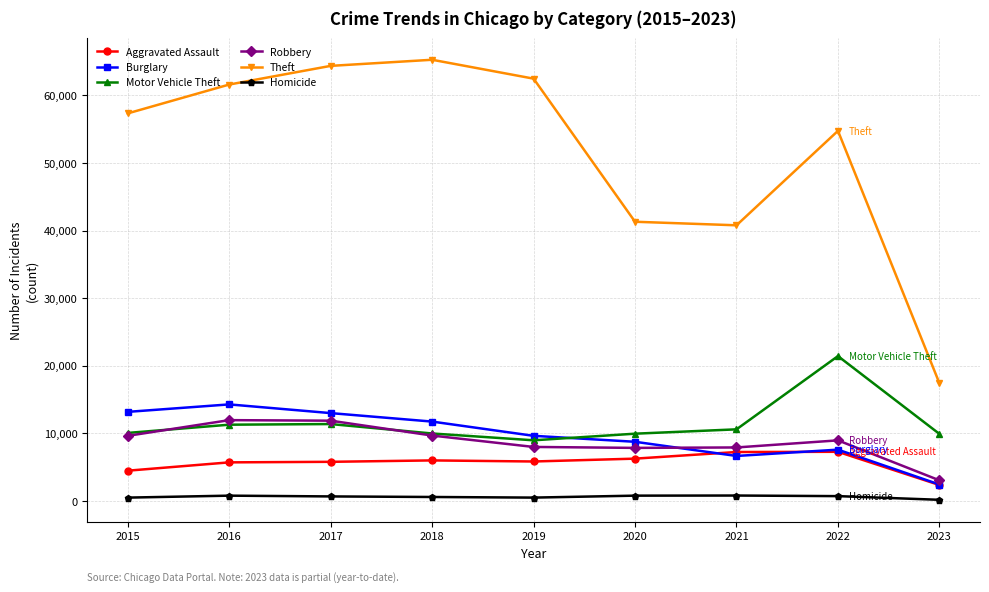

Does the chart have visible grid lines?

Yes